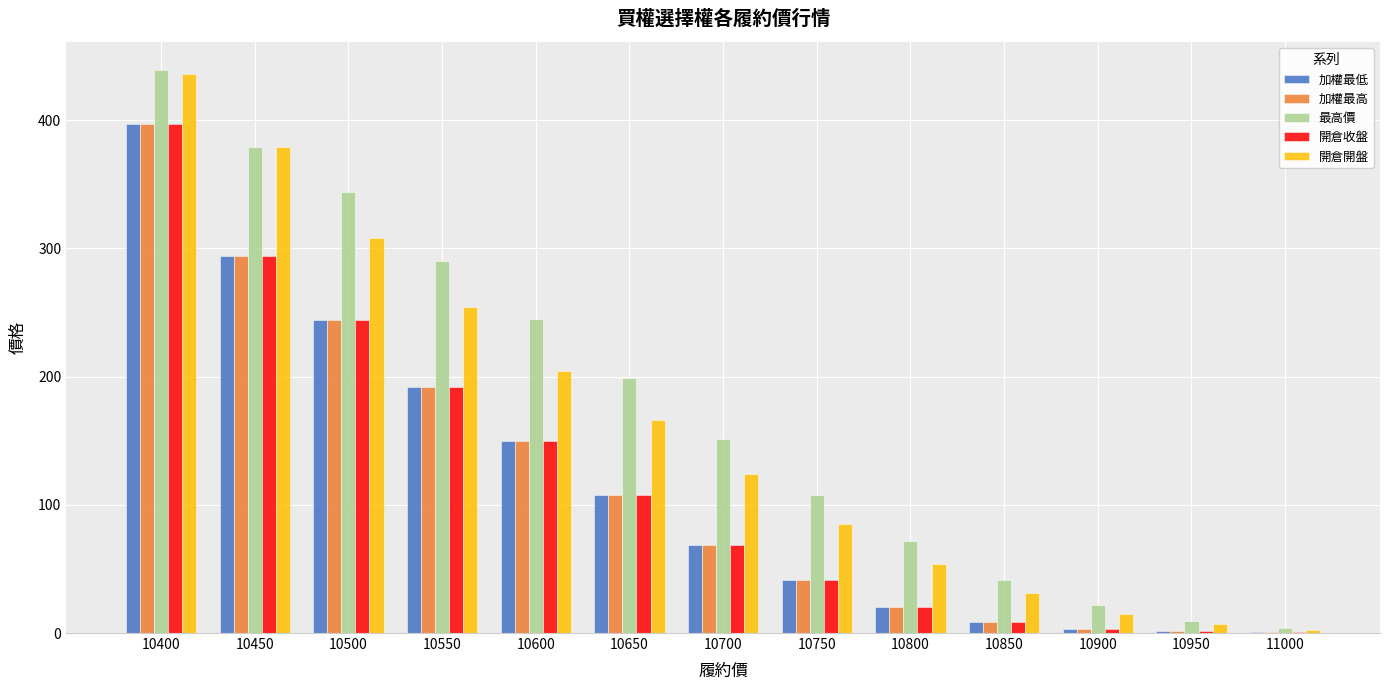

The 加權最高 series shows 0.5 at 11000. True or false?

True